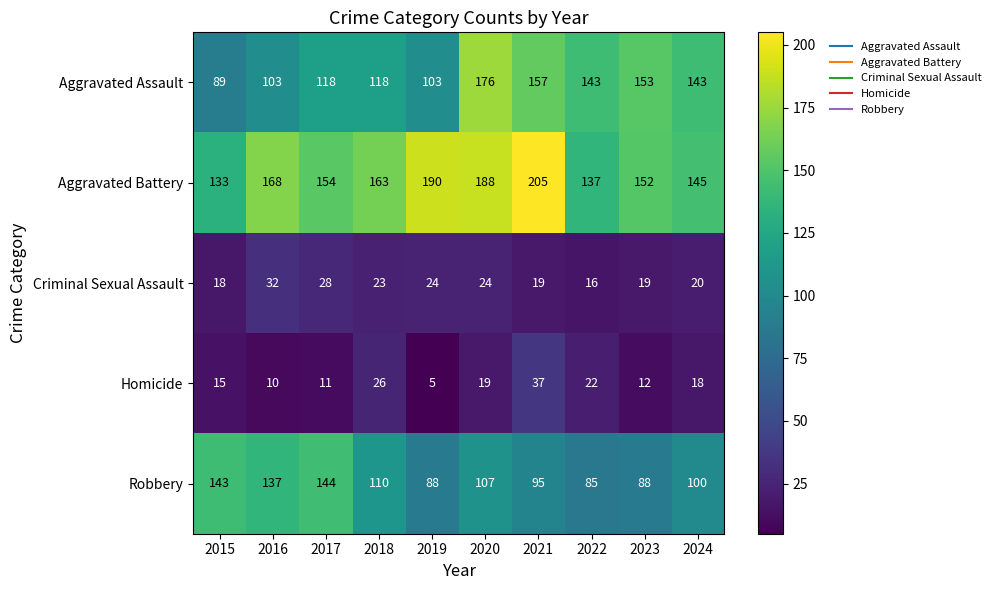

What is the approximate value of Robbery at 2024, to the nearest 10?

100